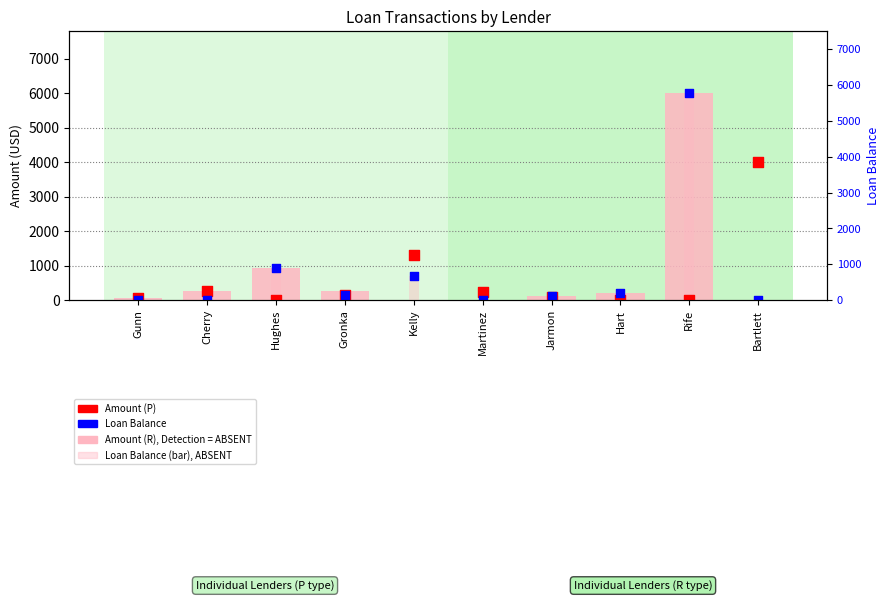

Which series has the largest Y range (max minus min)?

Amount (R)